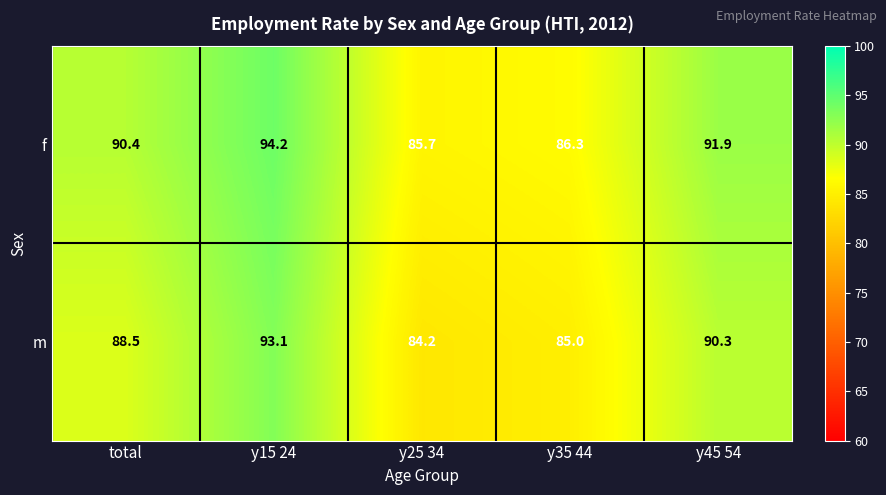

The value of m at y35 44 is 21.4. True or false?

False